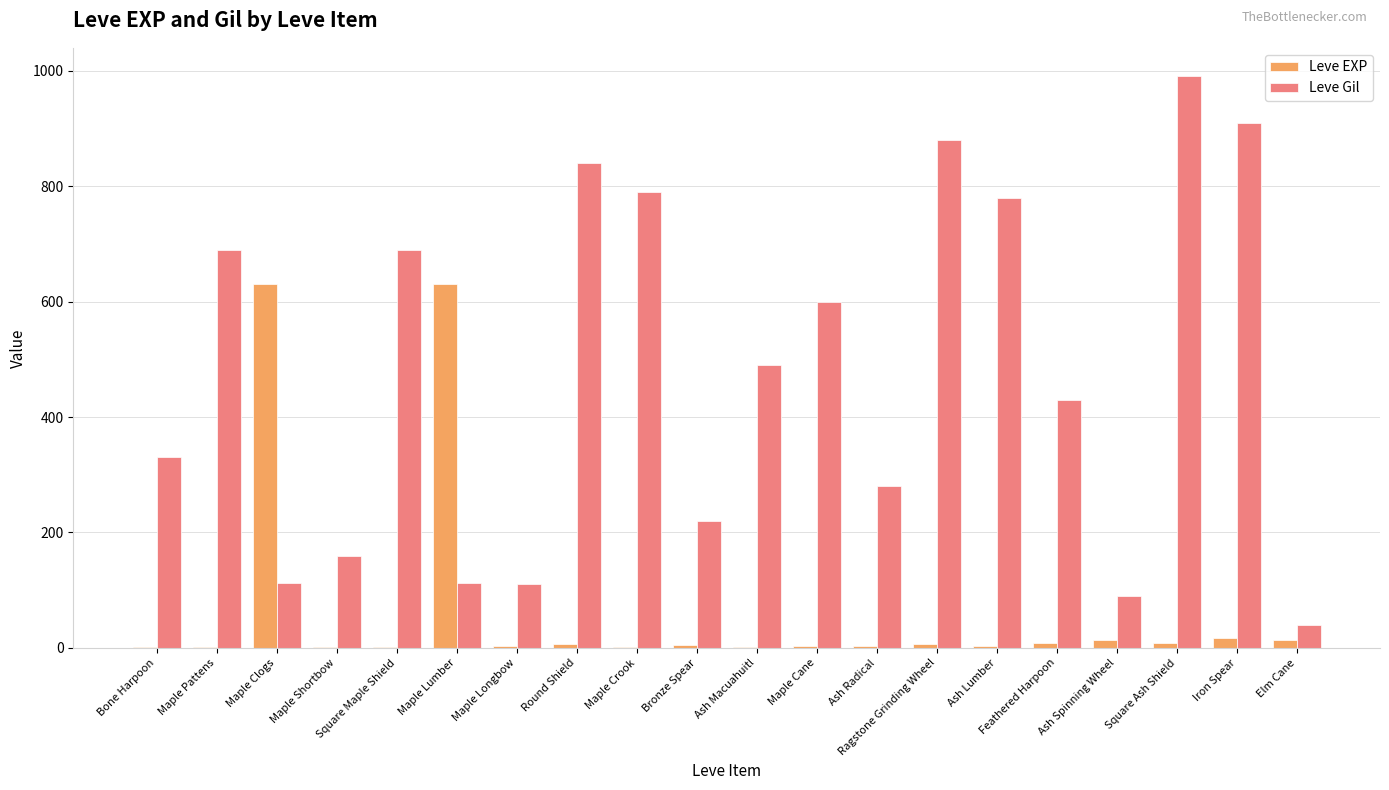

Which category has the highest value across all series?

Square Ash Shield